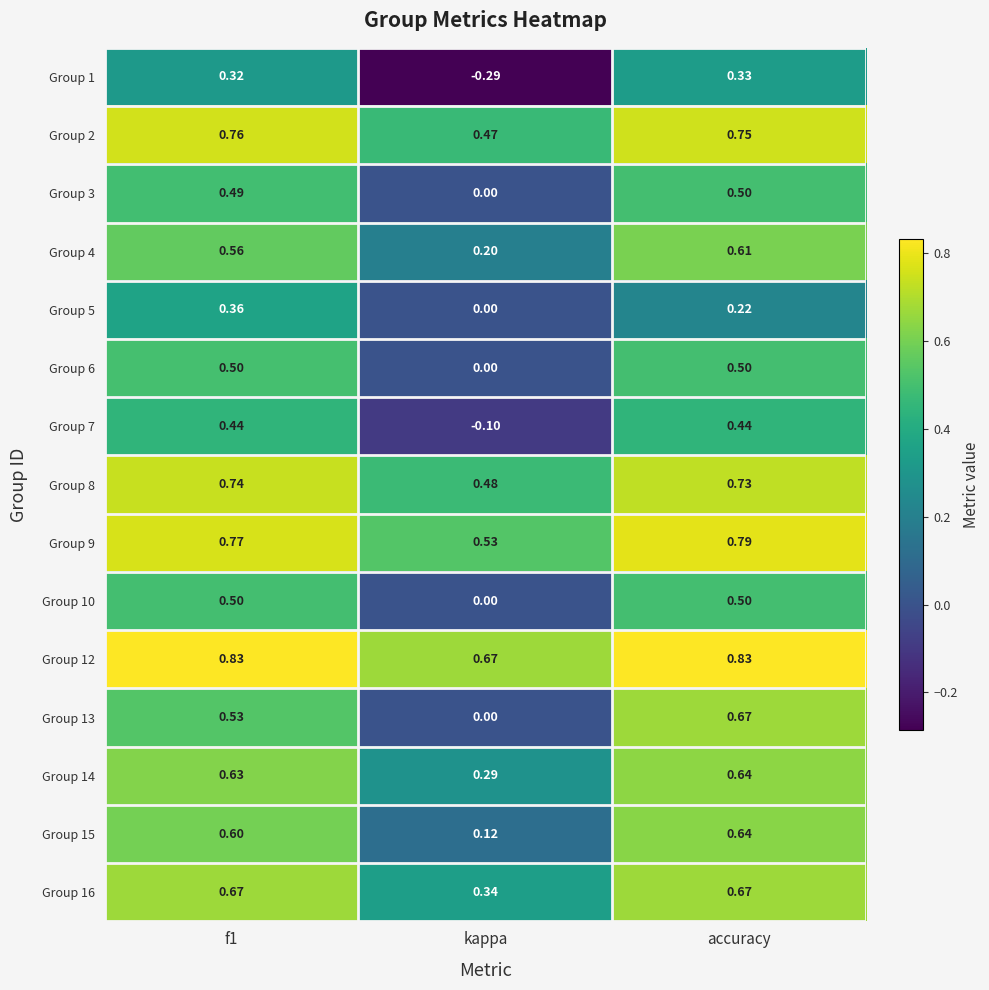

How many categories are shown in the chart?

3